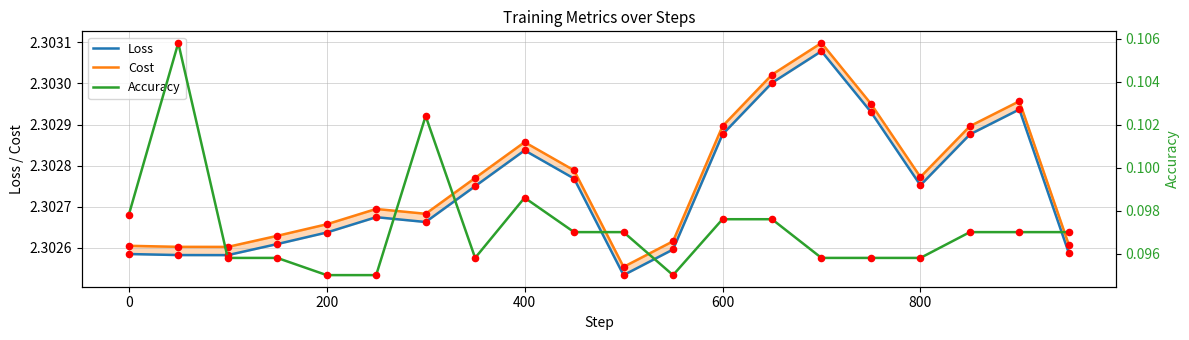

Which series has the widest spread of Y values?

Accuracy